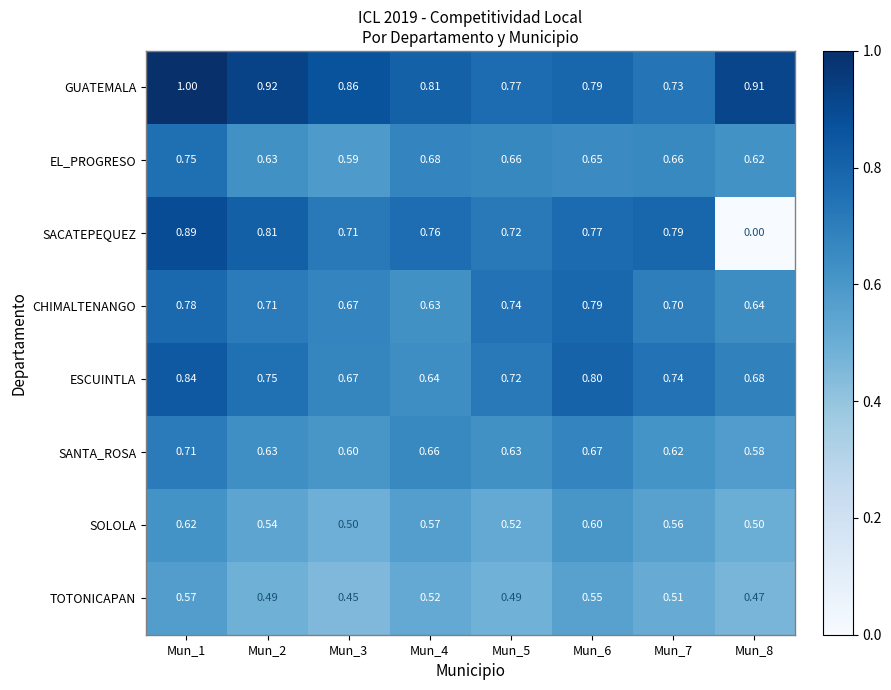

How many distinct data groups are displayed?

8